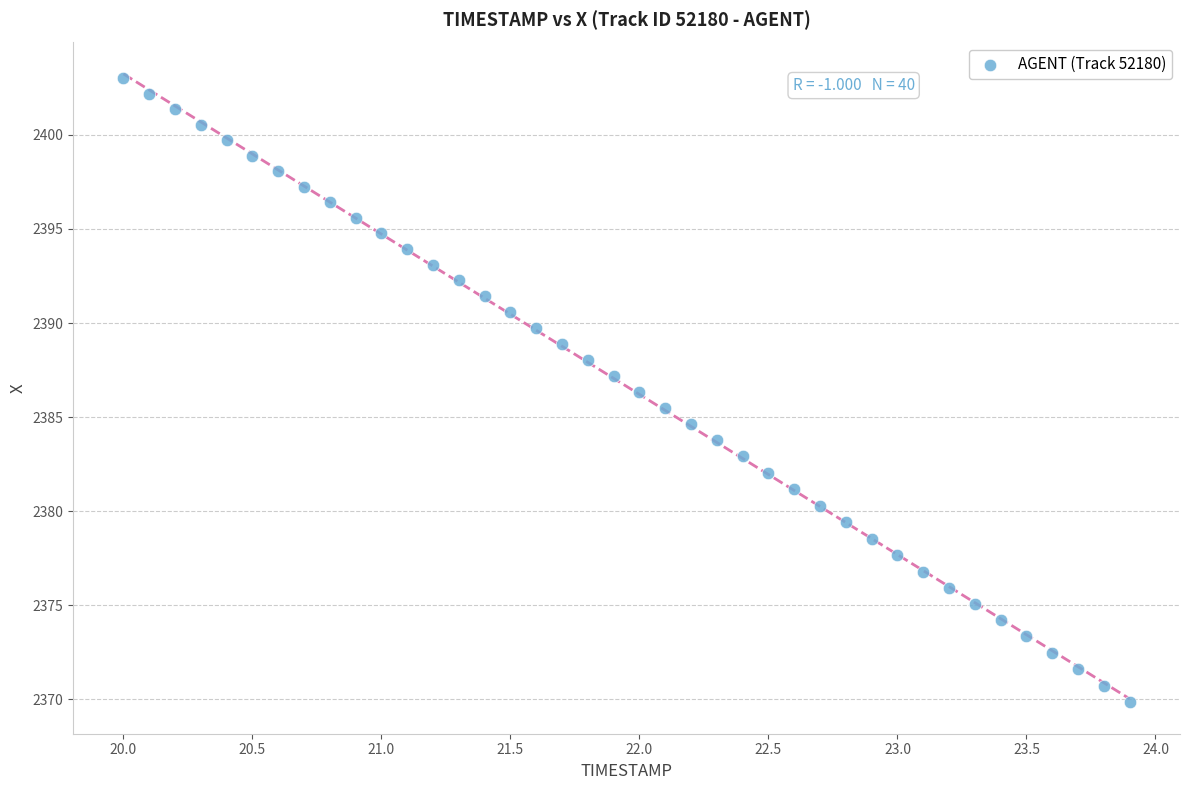

What is the range of X values (max minus min)?

3.9